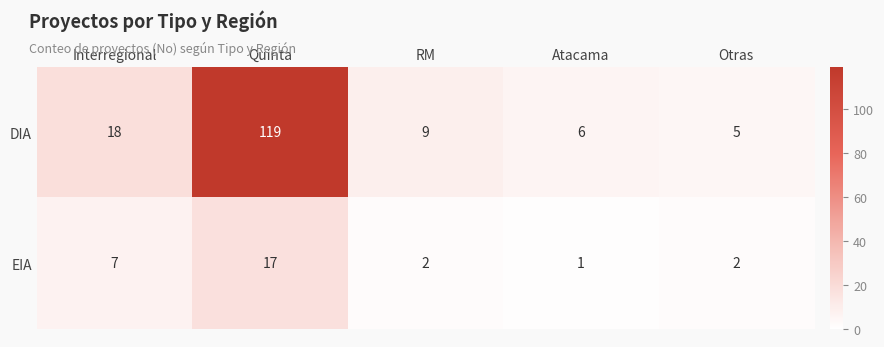

The value of EIA at Quinta is 17. True or false?

True